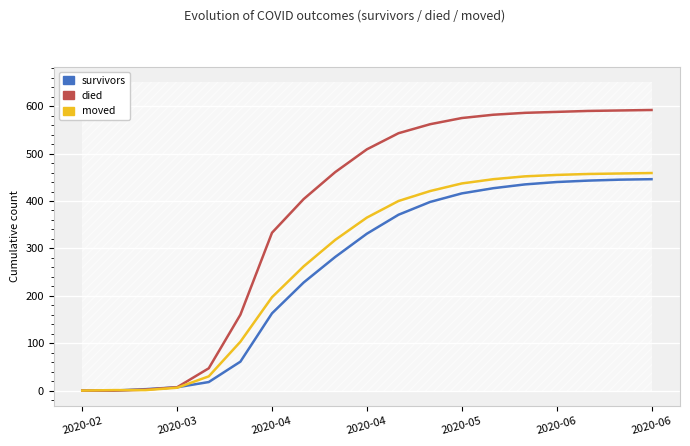

How many lines are shown in the chart?

3